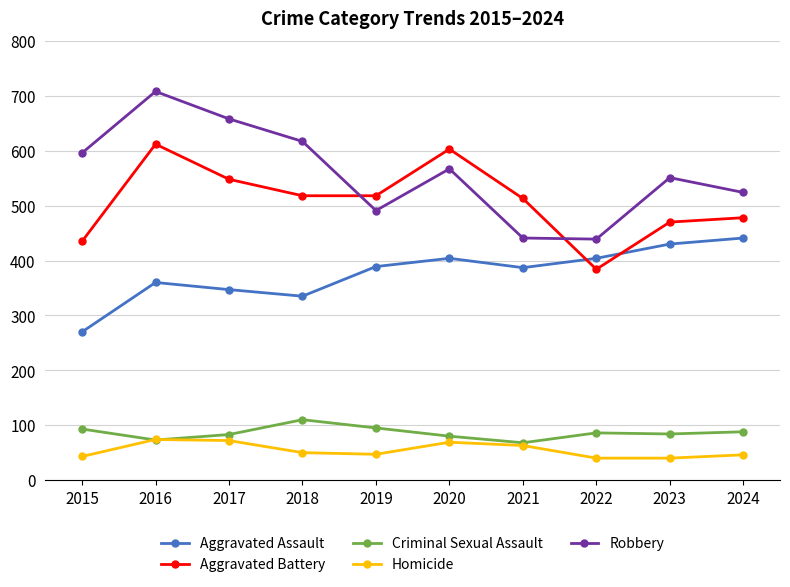

What is the value of the Robbery point at the 10th from the left?

524